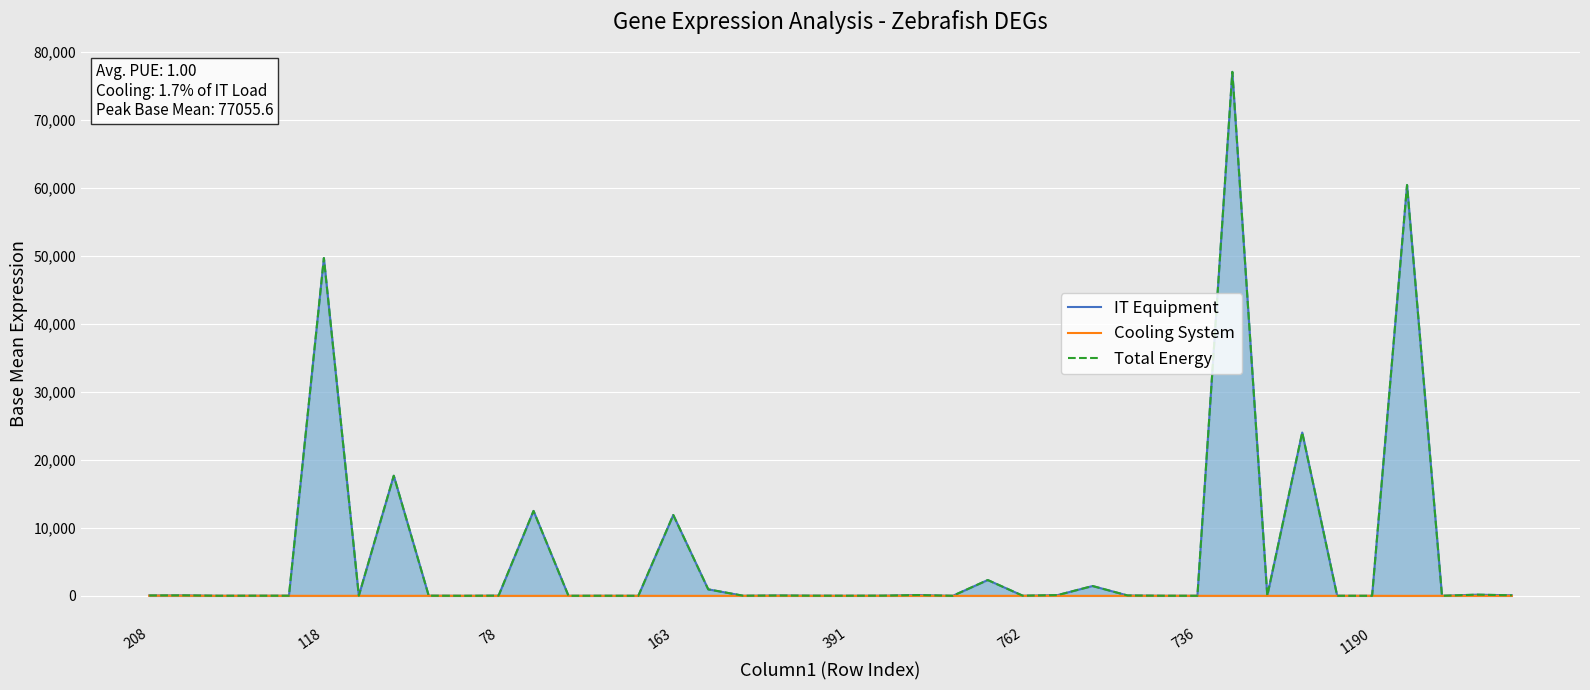

Which series has the largest range (max minus min)?

IT Equipment